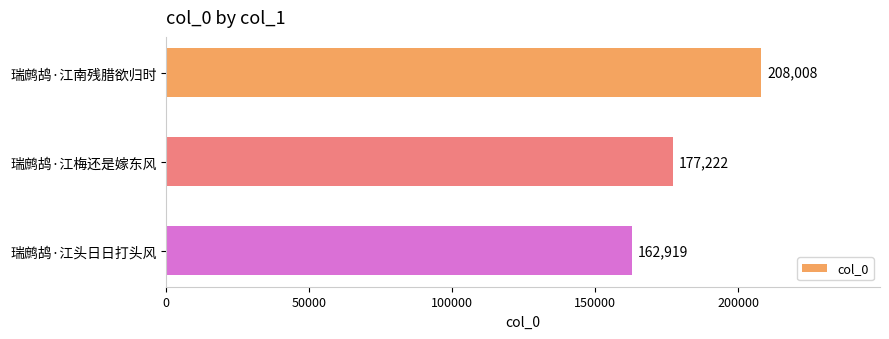

Which category has the lowest value across all series?

瑞鹧鸪·江头日日打头风